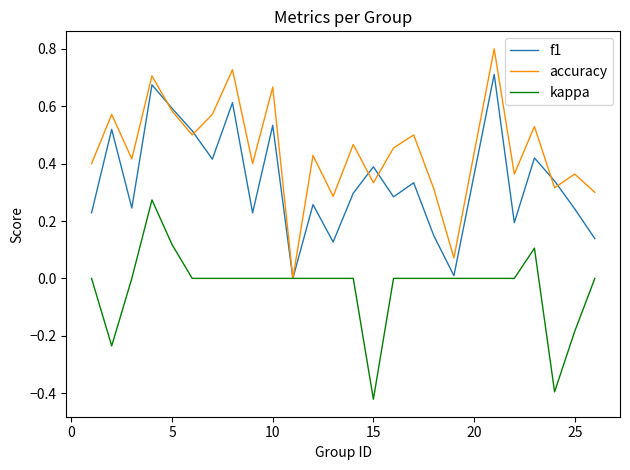

Rank the series by their maximum value, from highest to lowest.

accuracy, f1, kappa